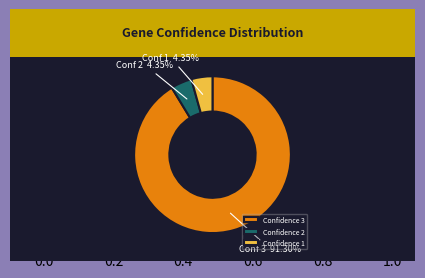

What is the majority slice?

Confidence 3